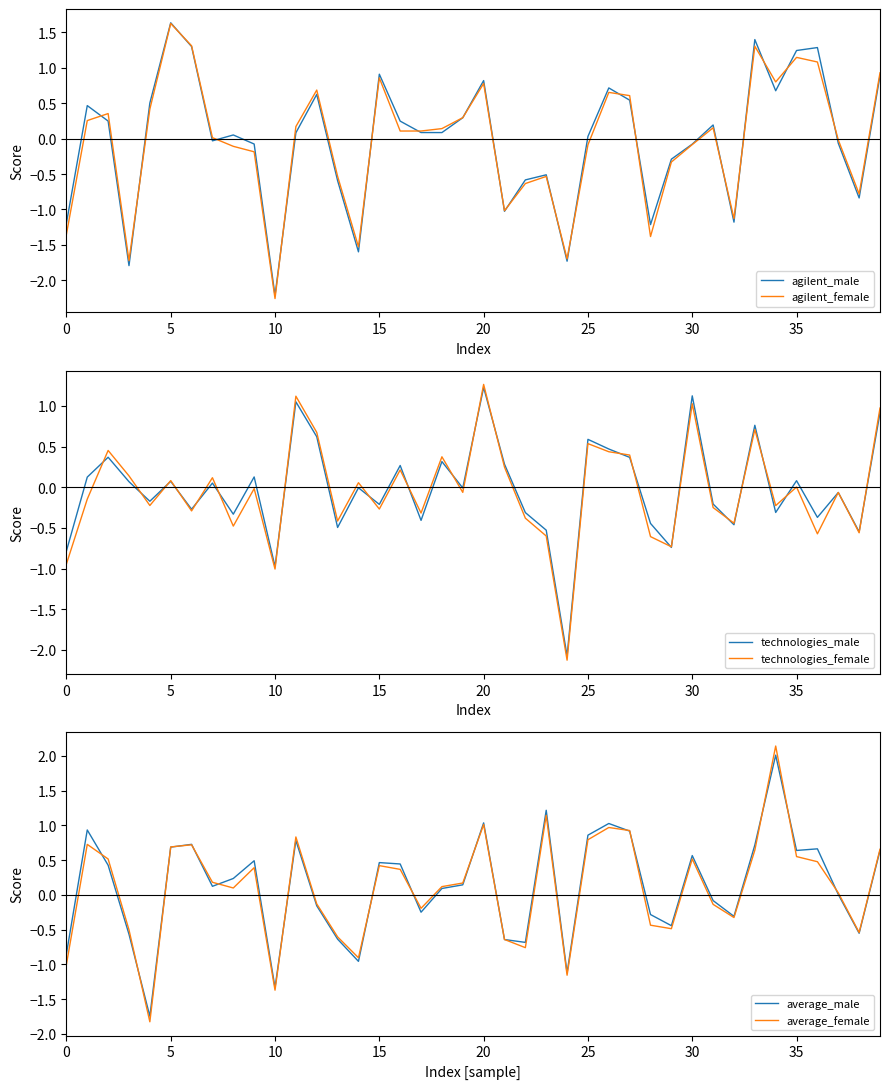

True or false: average_female has more than 1 points higher than both neighbors.

True